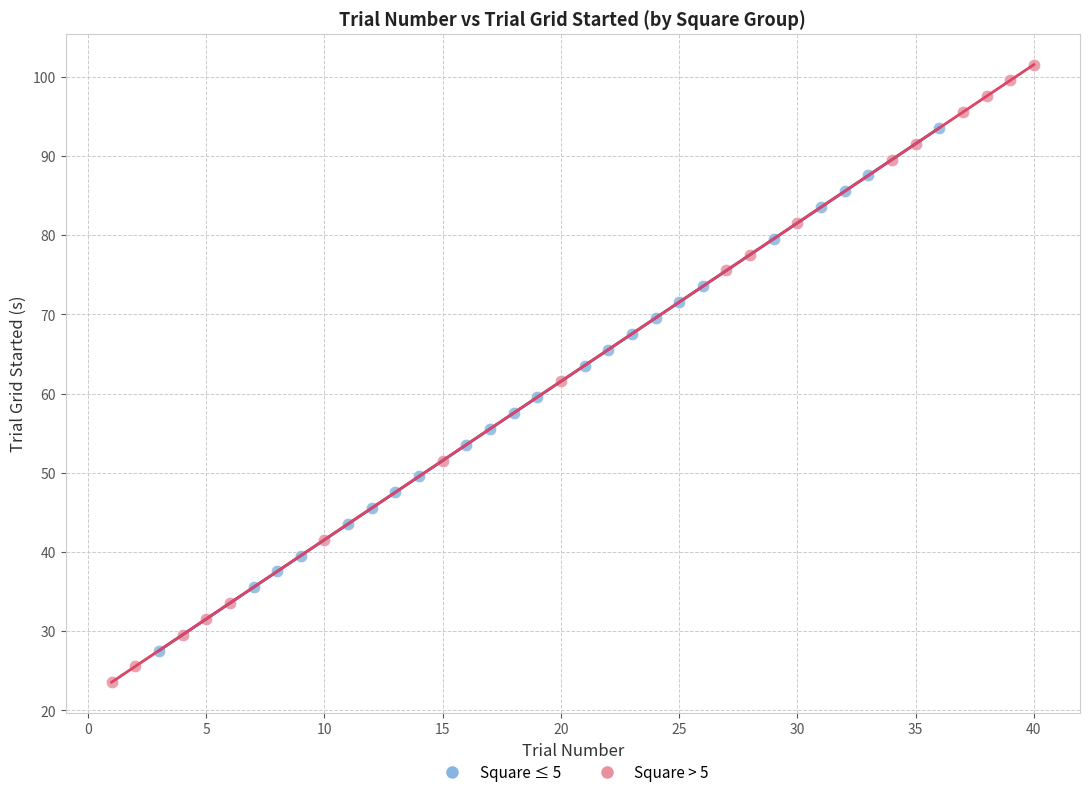

Which series contains the highest Y value?

Square > 5